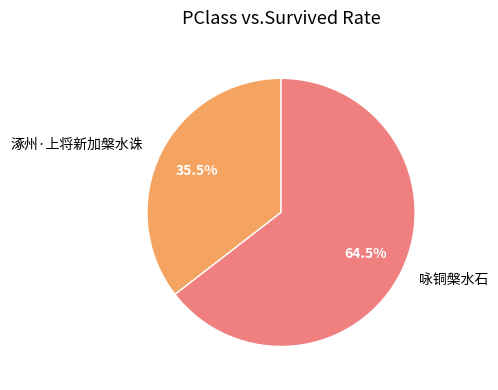

Which slice represents more than half of the pie?

咏铜槃水石